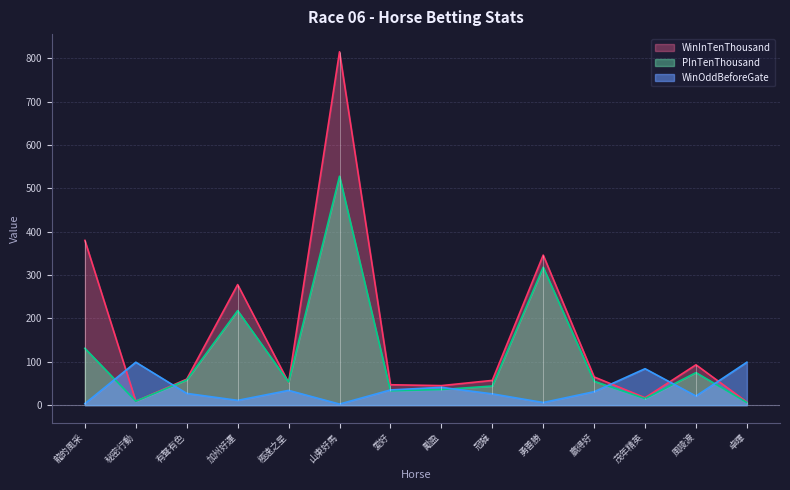

Rank the series by their maximum value, from lowest to highest.

WinOddBeforeGate, PInTenThousand, WinInTenThousand